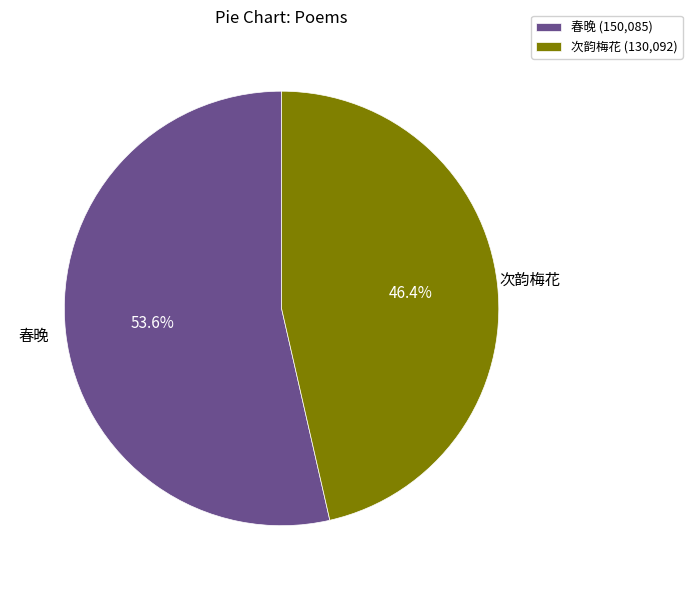

What portion of the pie excludes 次韵梅花 (130,092)?

53.6%